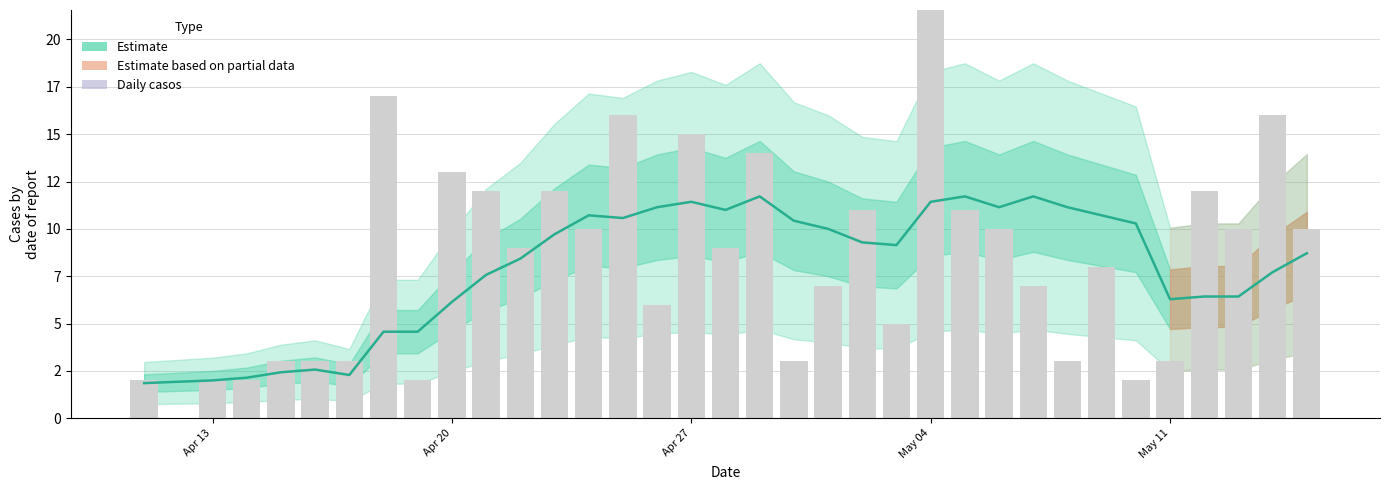

Reading left to right, list all the values displayed in this chart.

2	2	2	3	3	3	17	2	13	12	9	12	10	16	6	15	9	14	3	7	11	5	31	11	10	7	3	8	2	3	12	10	16	10